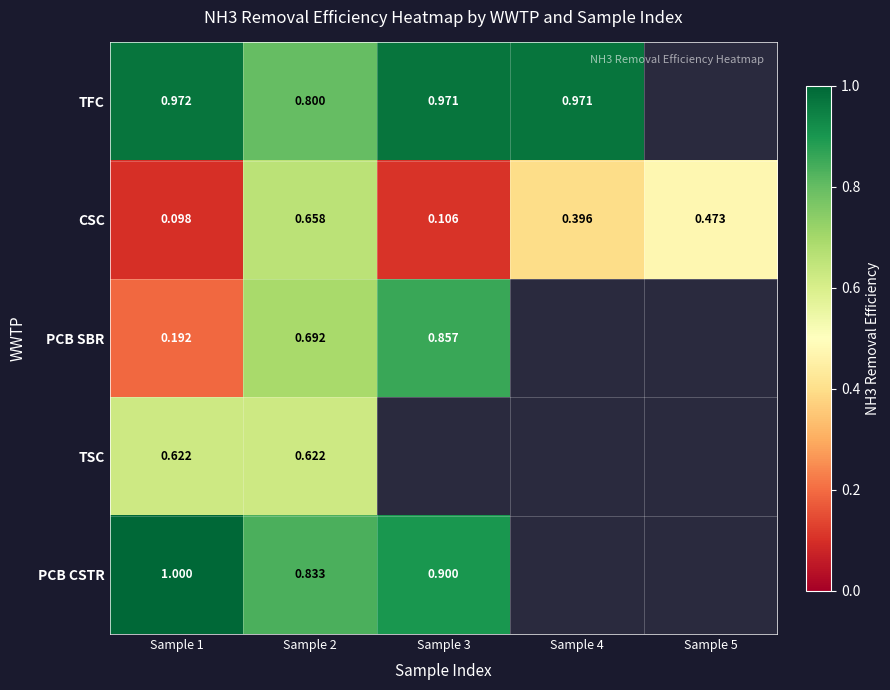

Rank the series at Sample 2 from lowest to highest value.

TSC, CSC, PCB SBR, TFC, PCB CSTR